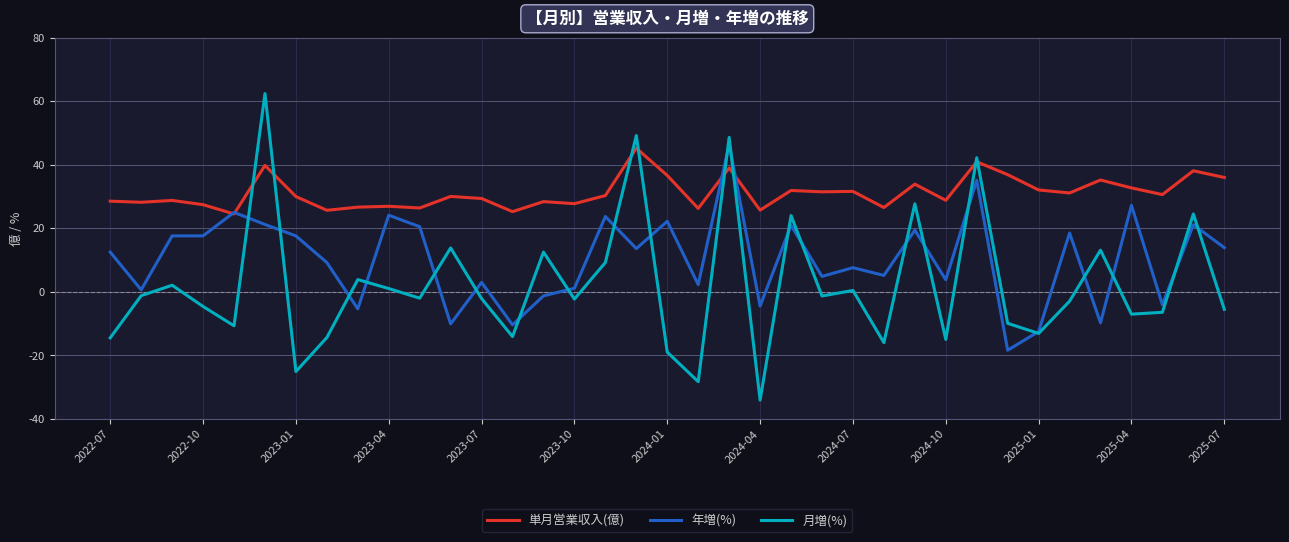

Which series has the largest range (max minus min)?

月増(%)